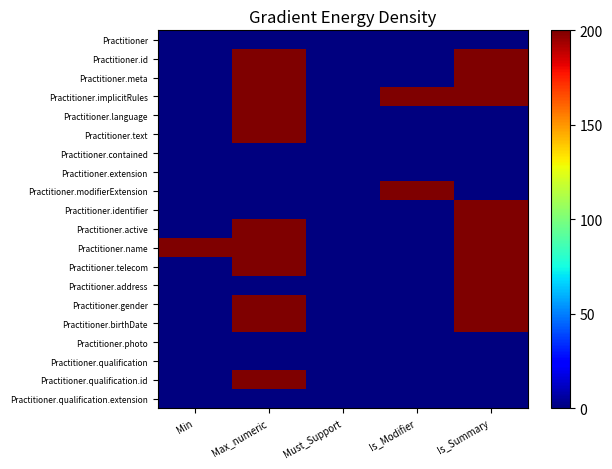

What is the total value across all series at Min?

1